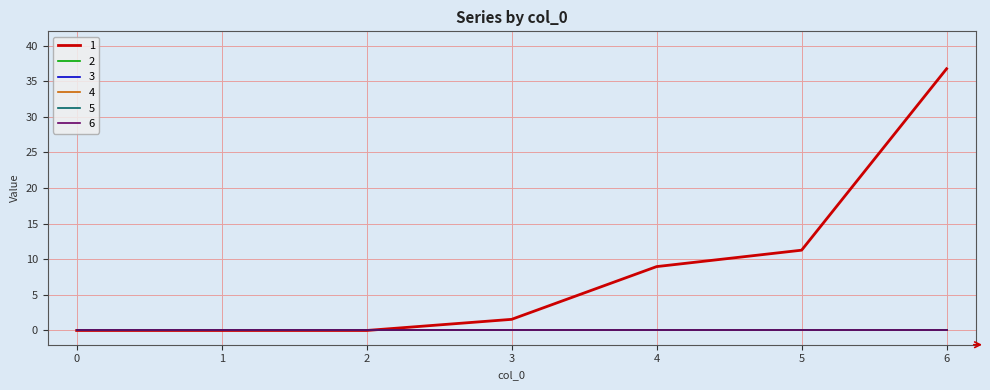

True or false: 6 has more than 0 points higher than both neighbors.

False